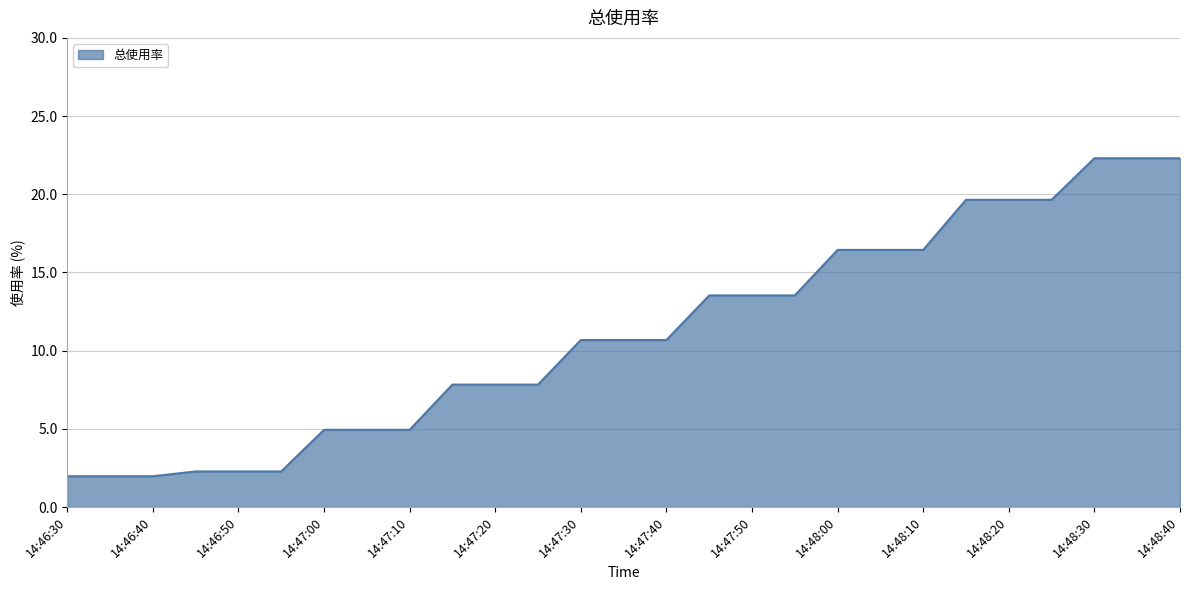

What is the difference between the maximum and minimum values?

20.3